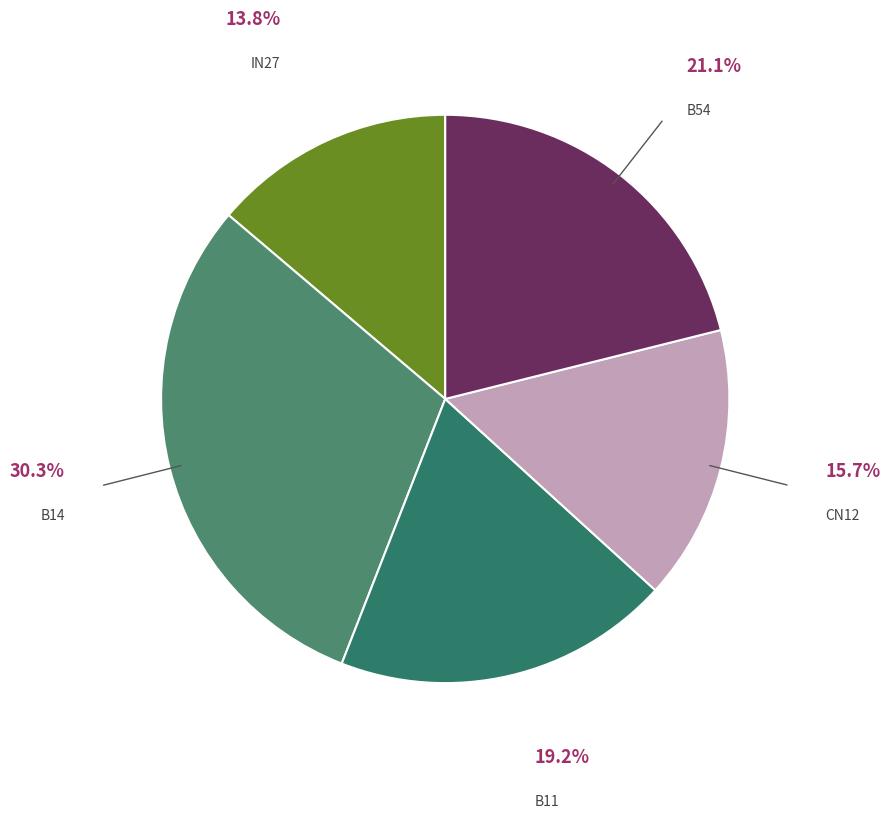

Count the number of slices in the pie.

5